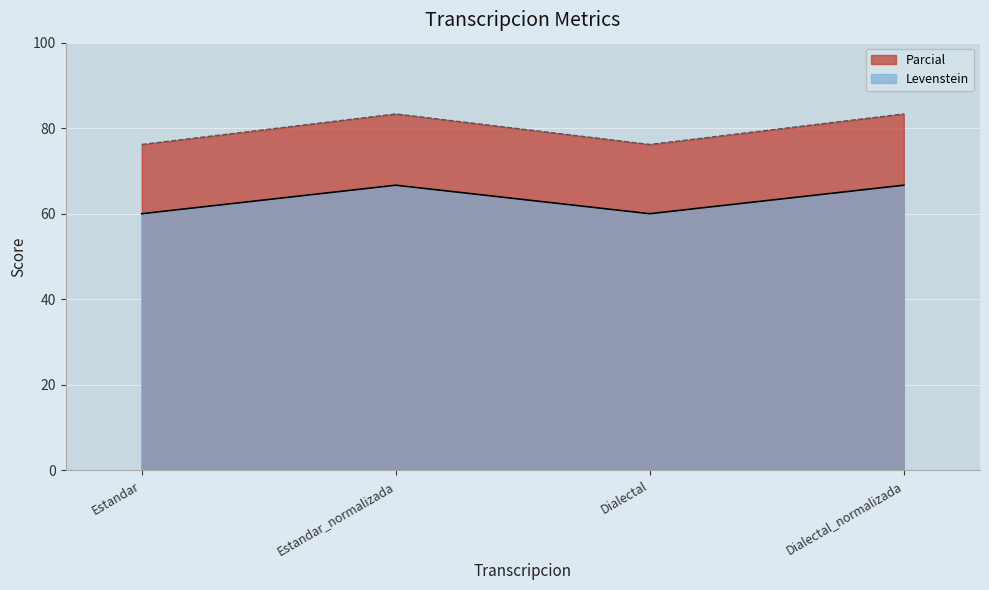

Is the value of Levenstein at Estandar_normalizada greater than the value of Parcial at Estandar_normalizada?

No